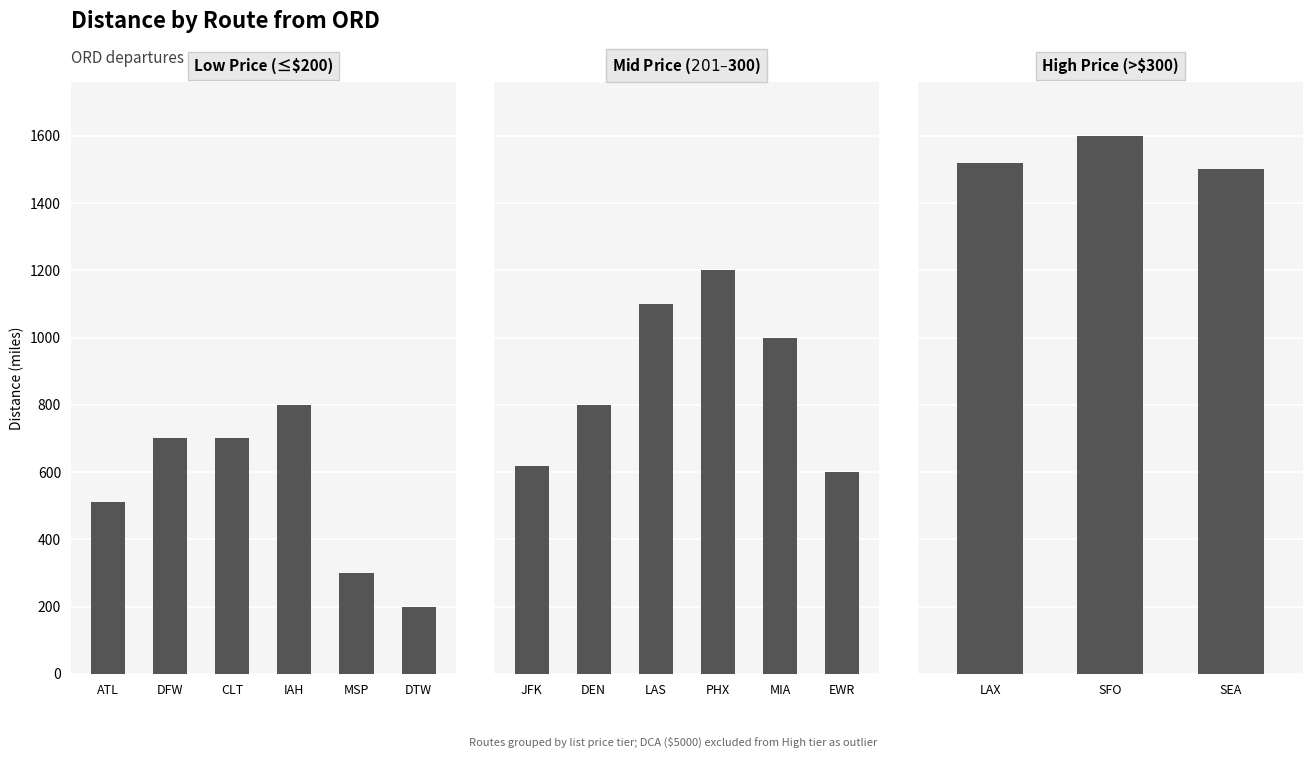

Which category has the lowest value across all series?

DTW